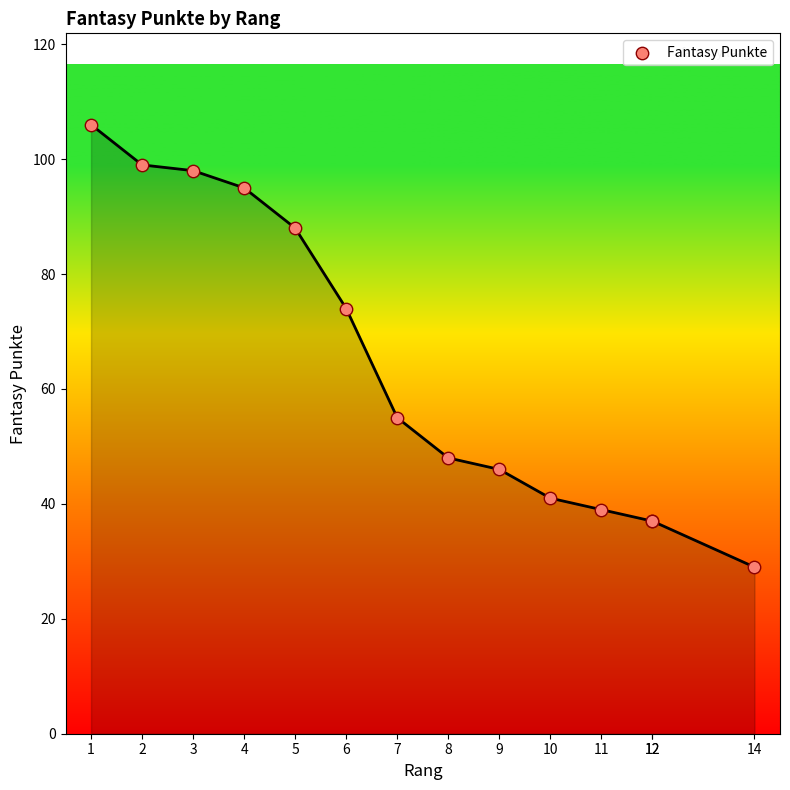

What Y value in the scatter plot is closest to 67?

74